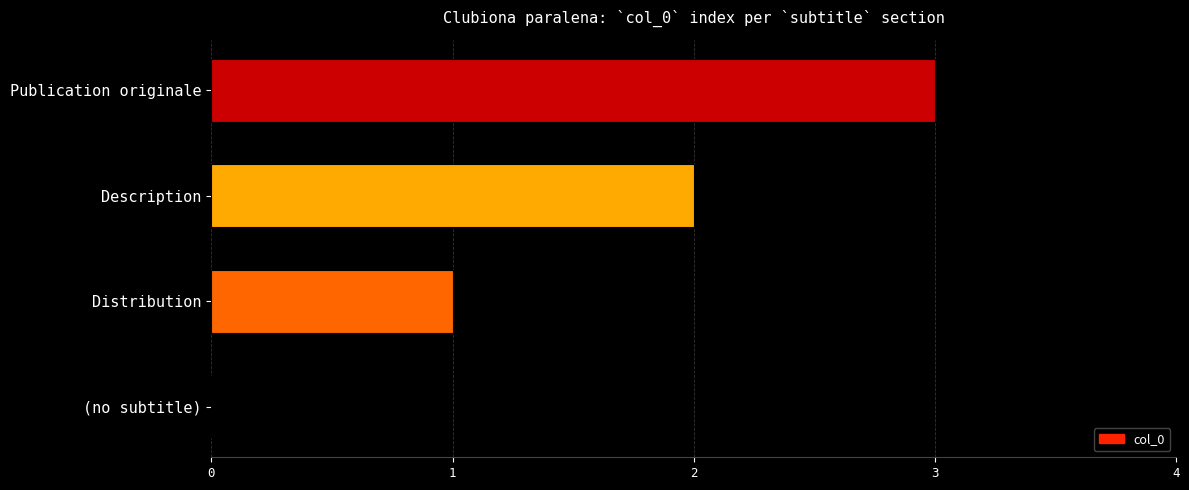

Is it true that the value at Description is 2?

True